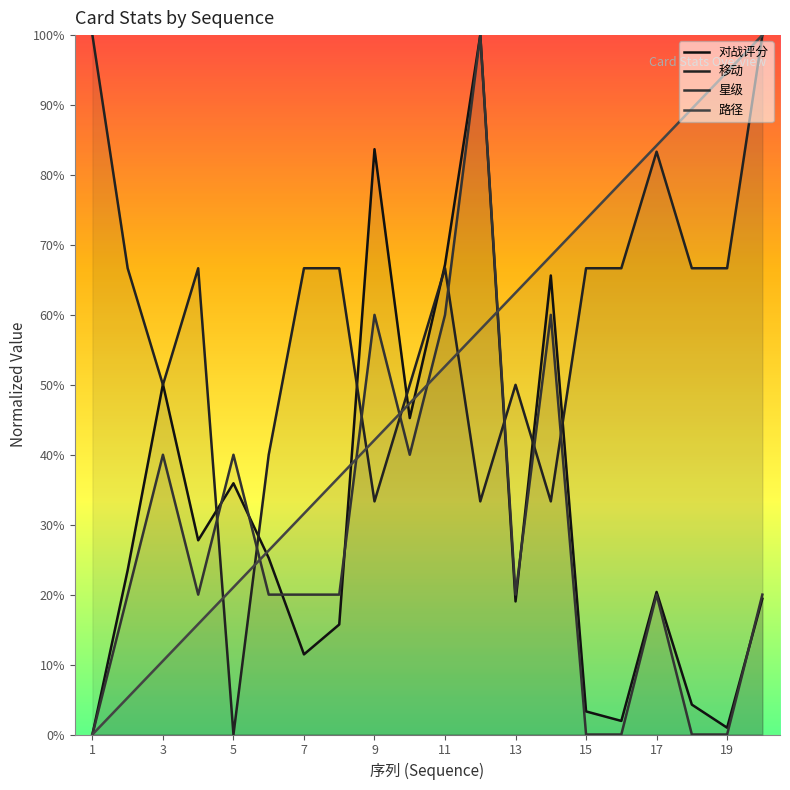

How many distinct data groups are displayed?

4